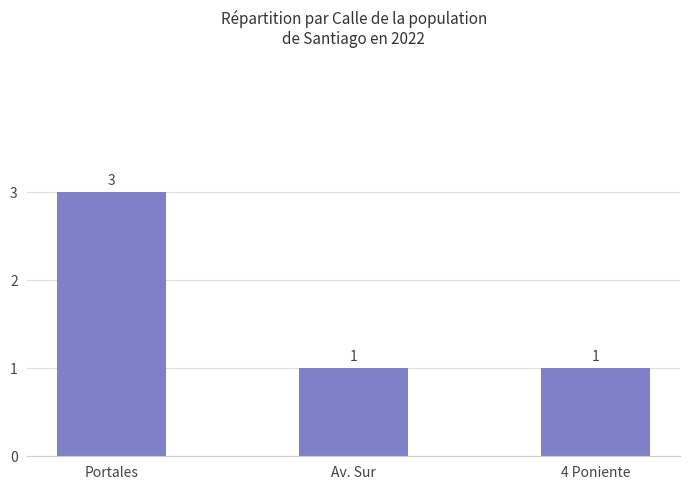

Between Av. Sur and Portales, which is larger?

Portales